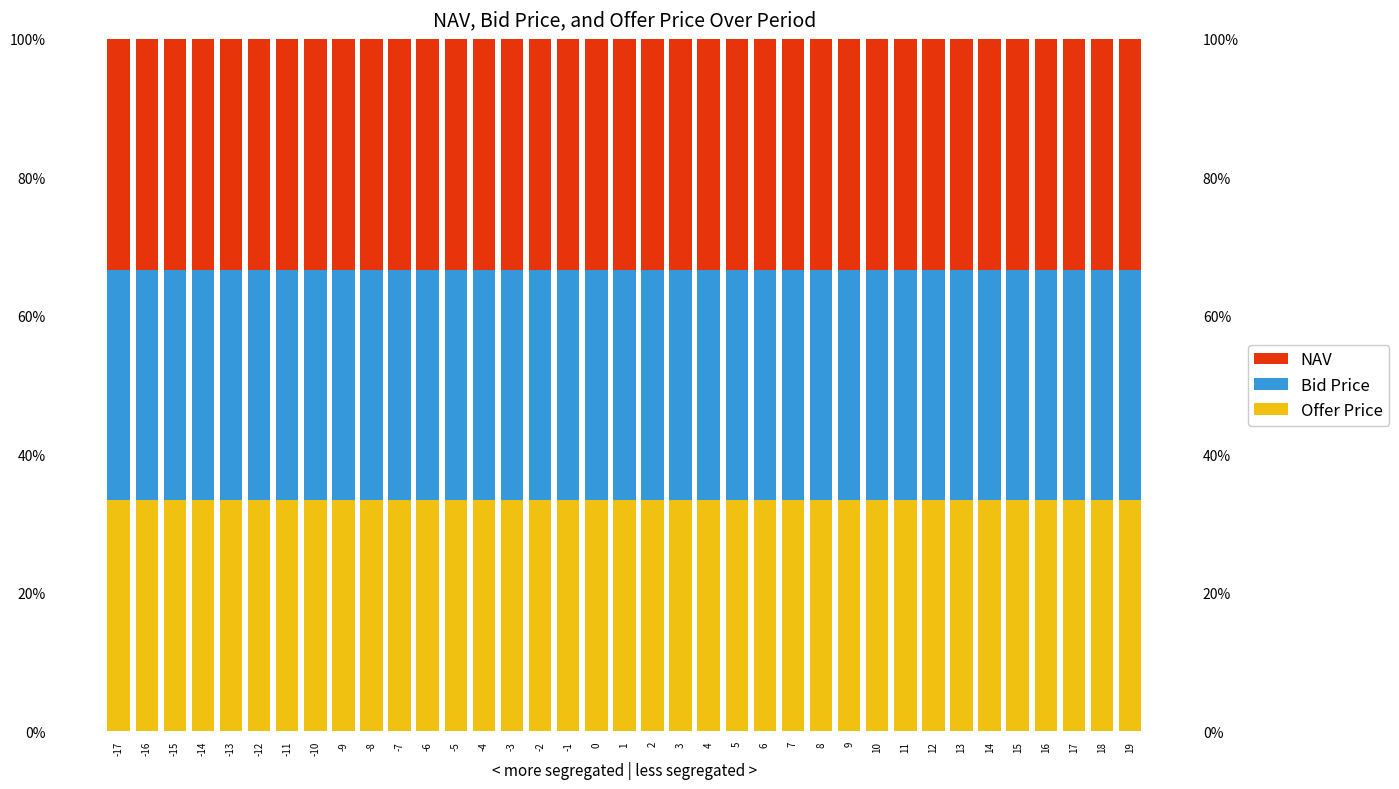

What is the value of the Bid Price bar at the 36th from the left?

0.3